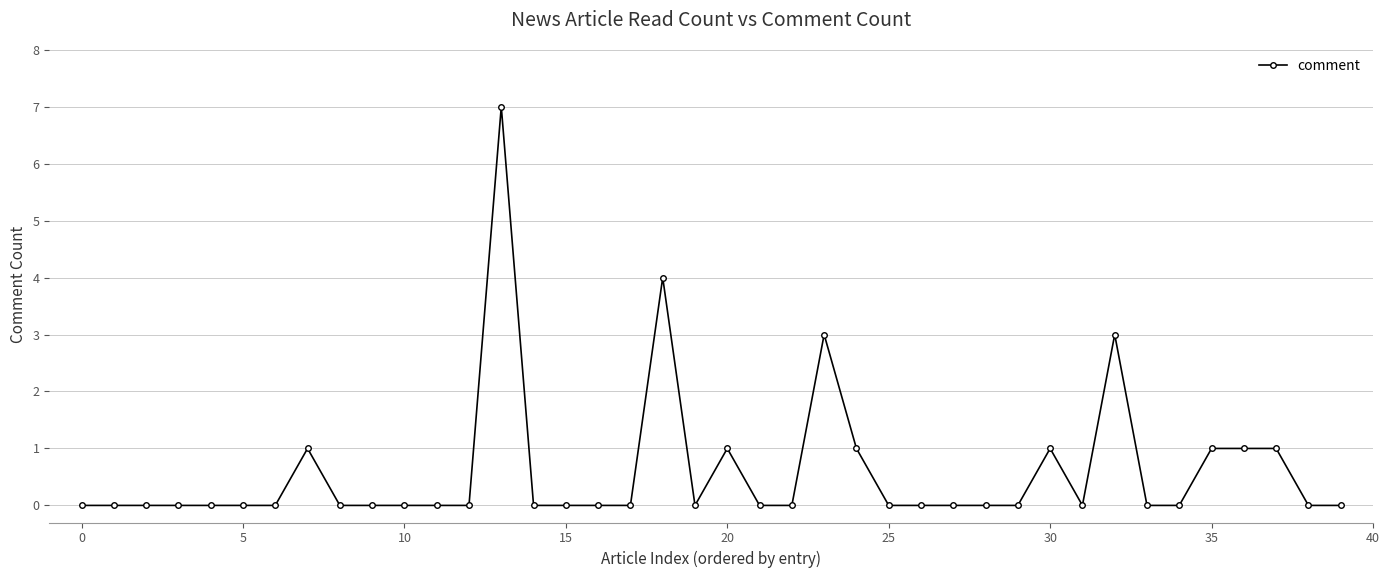

True or false: the data has more than 0 interior local peaks.

True